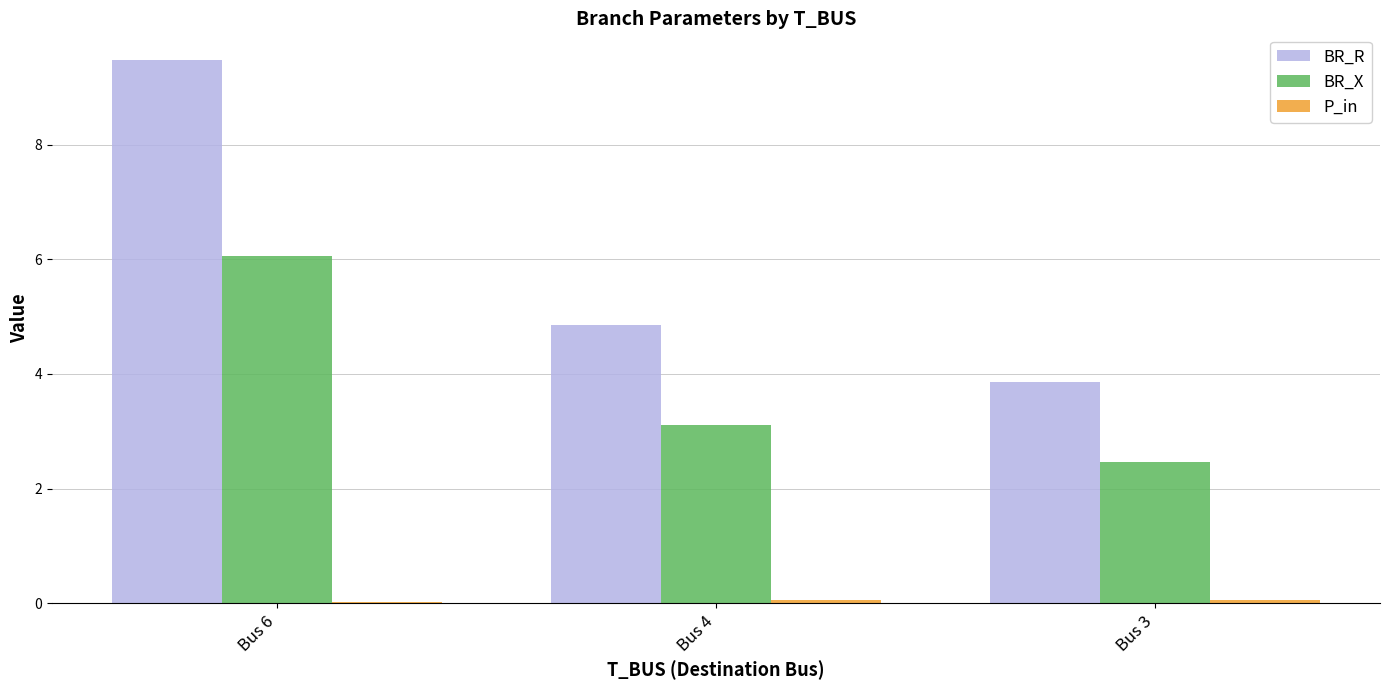

Are the bars horizontal?

No